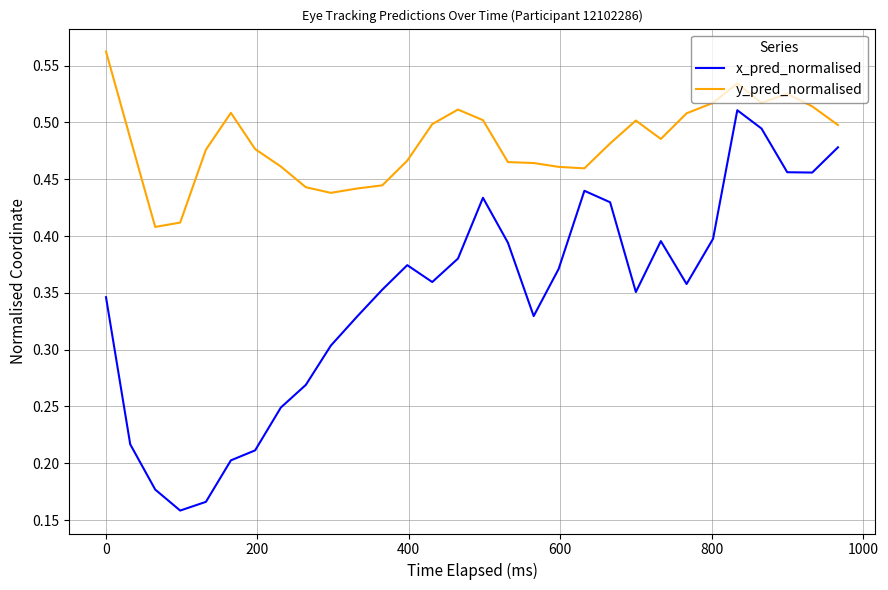

List the series in order of their peak value, lowest first.

x_pred_normalised, y_pred_normalised